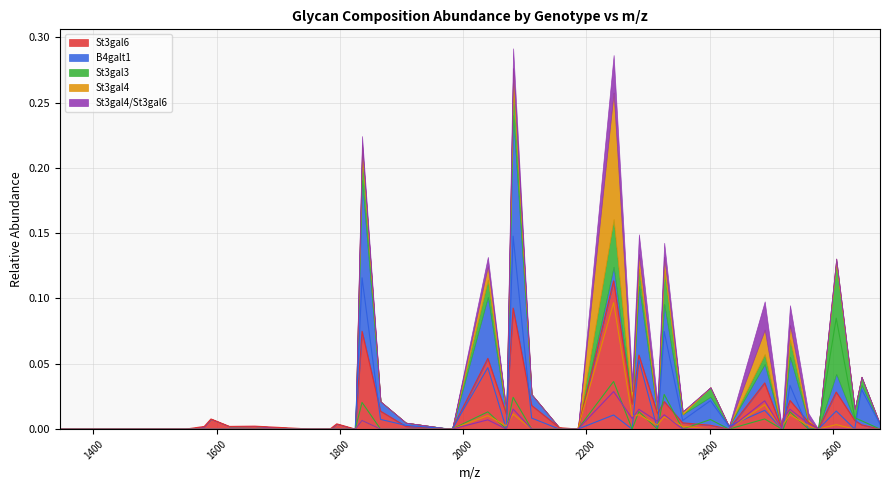

List the labels in order of B4galt1 value, largest first.

2081.051, 1835.925, 2326.178, 2285.151, 2040.025, 2530.277, 2646.325, 2401.198, 2489.251, 2605.298, 2244.124, 2111.062, 1865.935, 2356.188, 2676.335, 1906.962, 2431.209, 1345.672, 1375.683, 1416.709, 1549.772, 1579.783, 1590.799, 1620.809, 1661.836, 1753.872, 1783.882, 1794.898, 1824.909, 1981.983, 2070.035, 2156.072, 2186.083, 2274.135, 2315.162, 2517.246, 2519.261, 2560.288, 2576.272, 2635.309